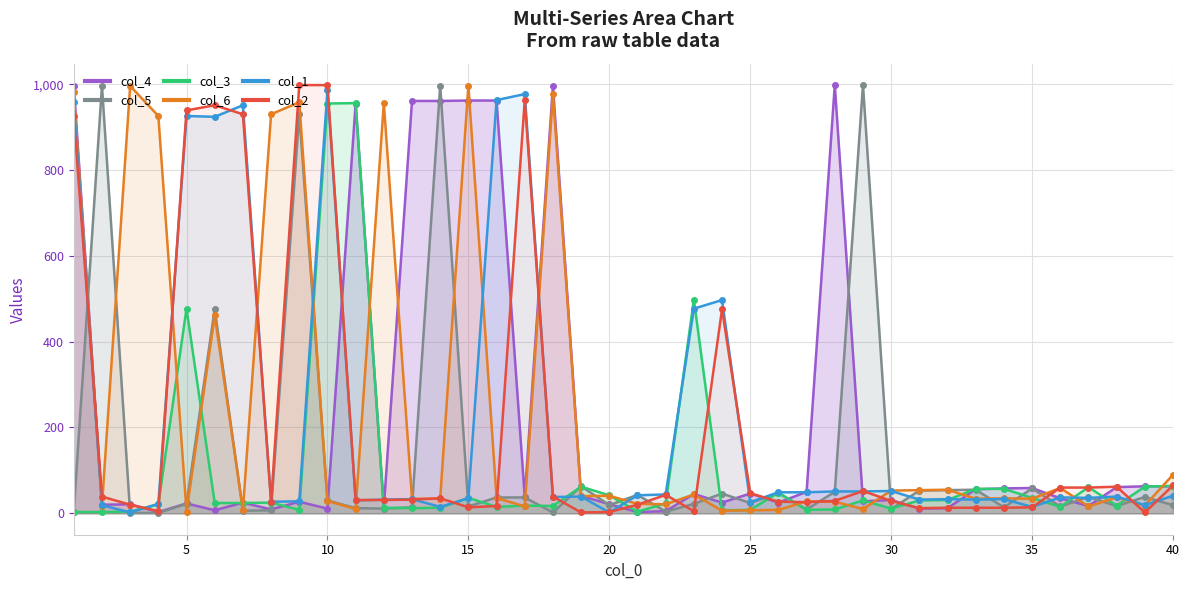

Which category has the highest value in the col_5 series?

29